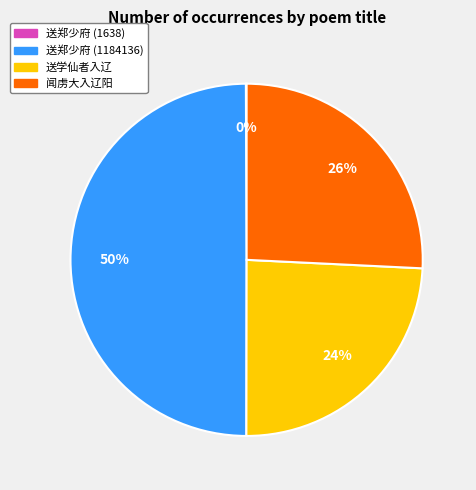

To the nearest percent, what is the difference between the largest and smallest slice percentages?

50%